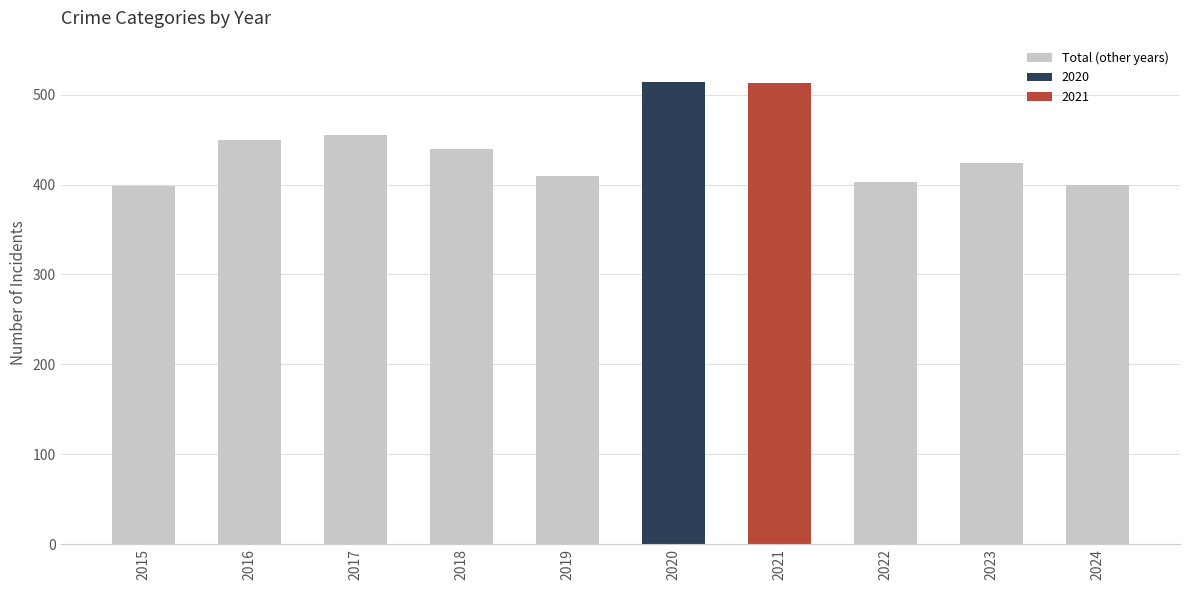

How many data points are less than 440?

5